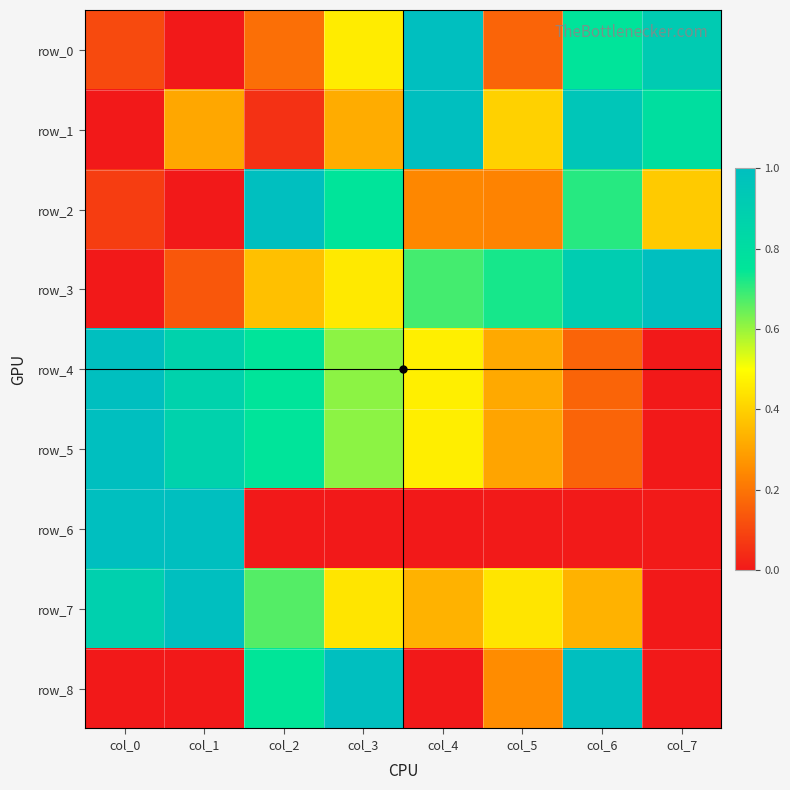

What is the maximum value shown in the chart?

1.0